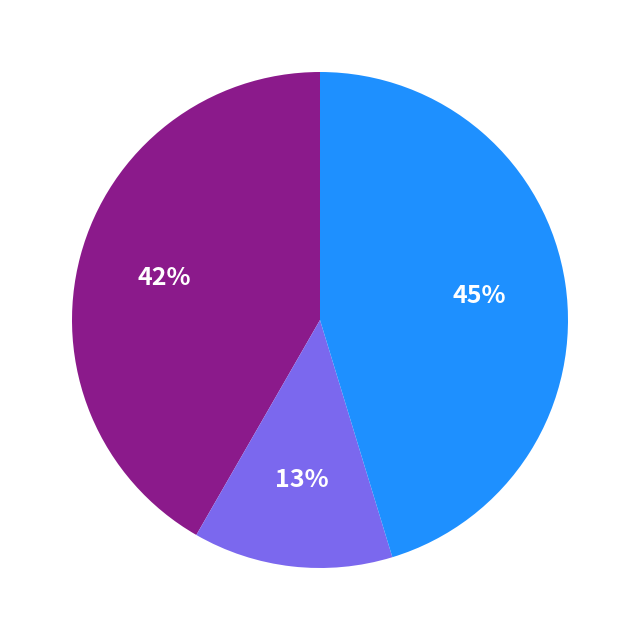

To the nearest percent, what is the difference between the largest and smallest slice percentages?

32%